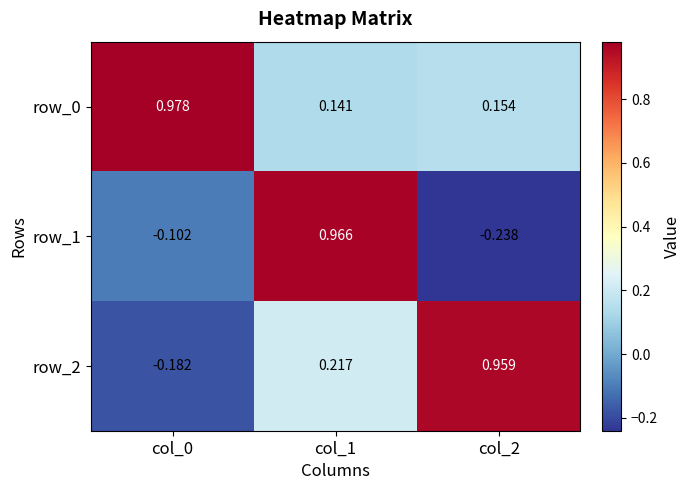

At how many categories does at least one series exceed 0?

3